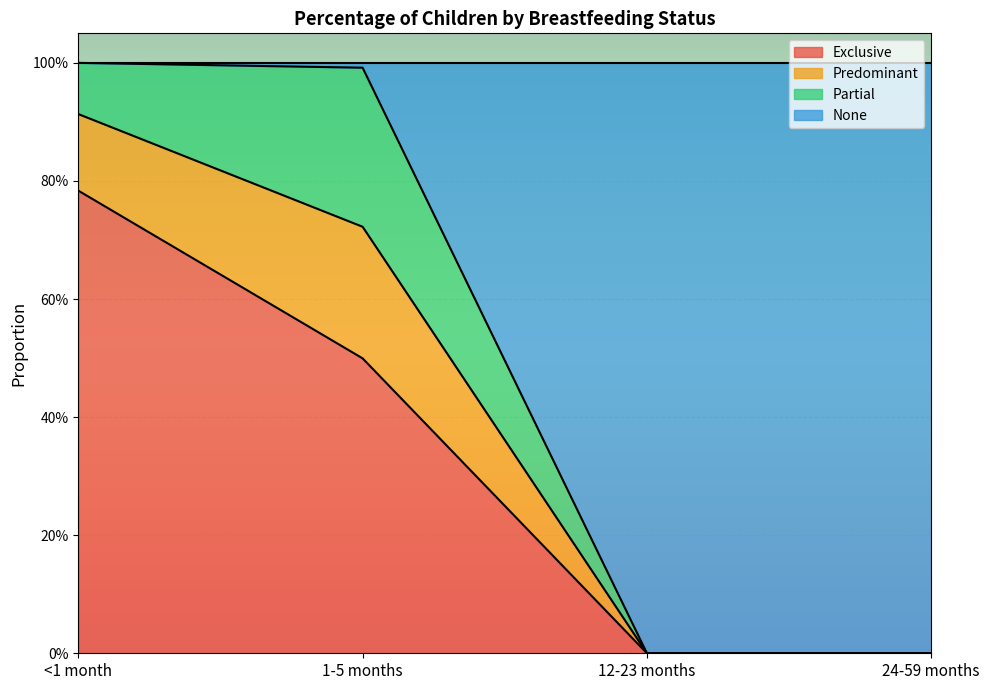

Is it true that None equals 1.5 at 1-5 months?

False